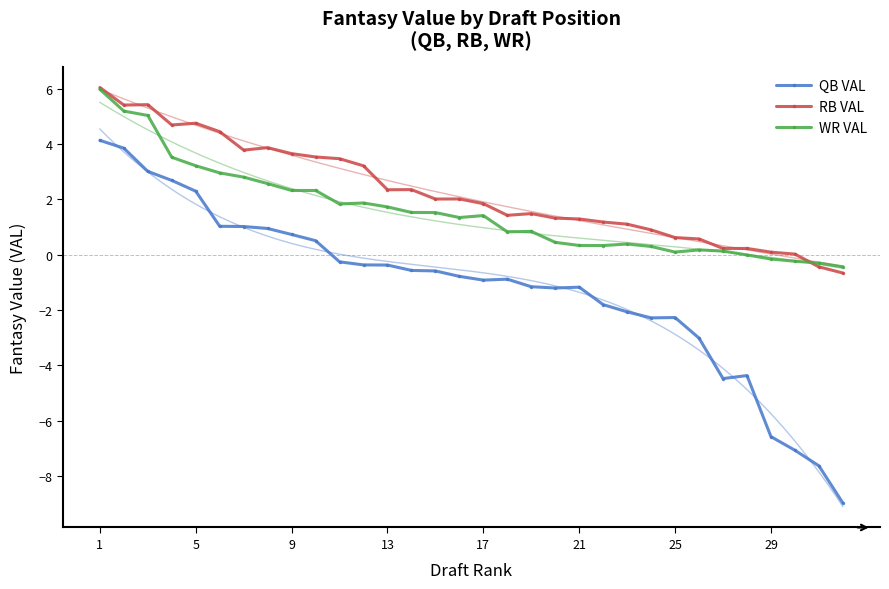

How many values in QB VAL are above zero?

10